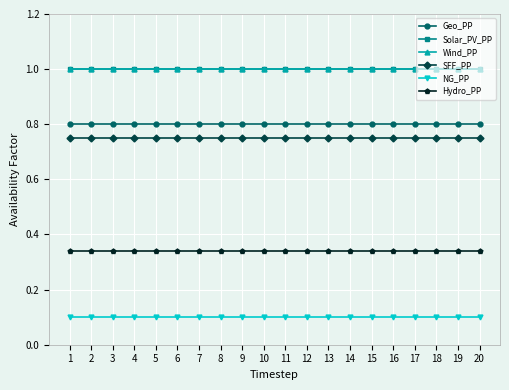

Between 10 and 18, which series saw the biggest shift?

Geo_PP